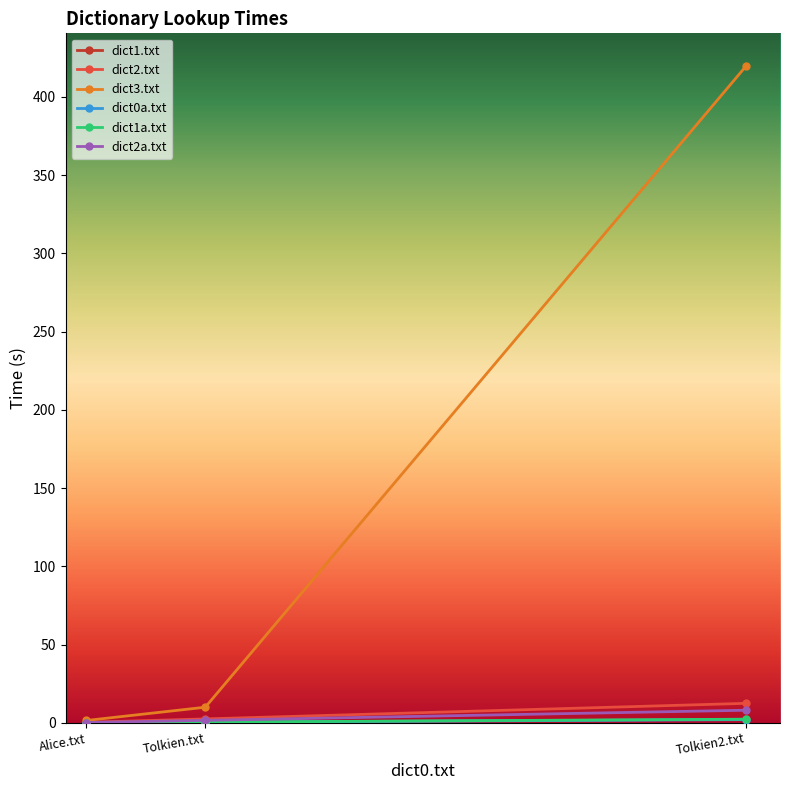

What is the difference between the maximum and minimum values in the dict2a.txt series?

7.9